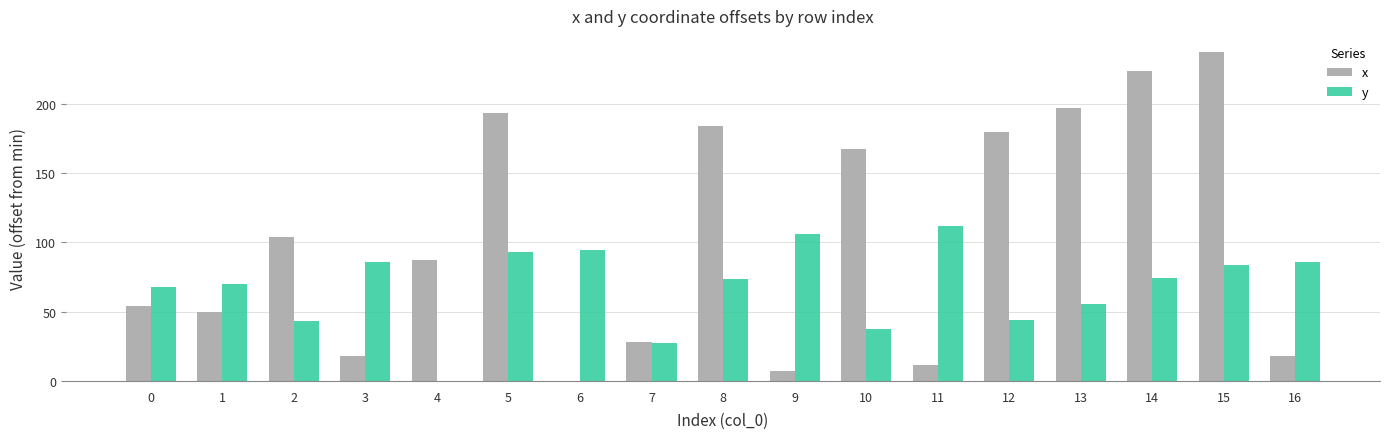

Which series has the largest total across all categories?

x